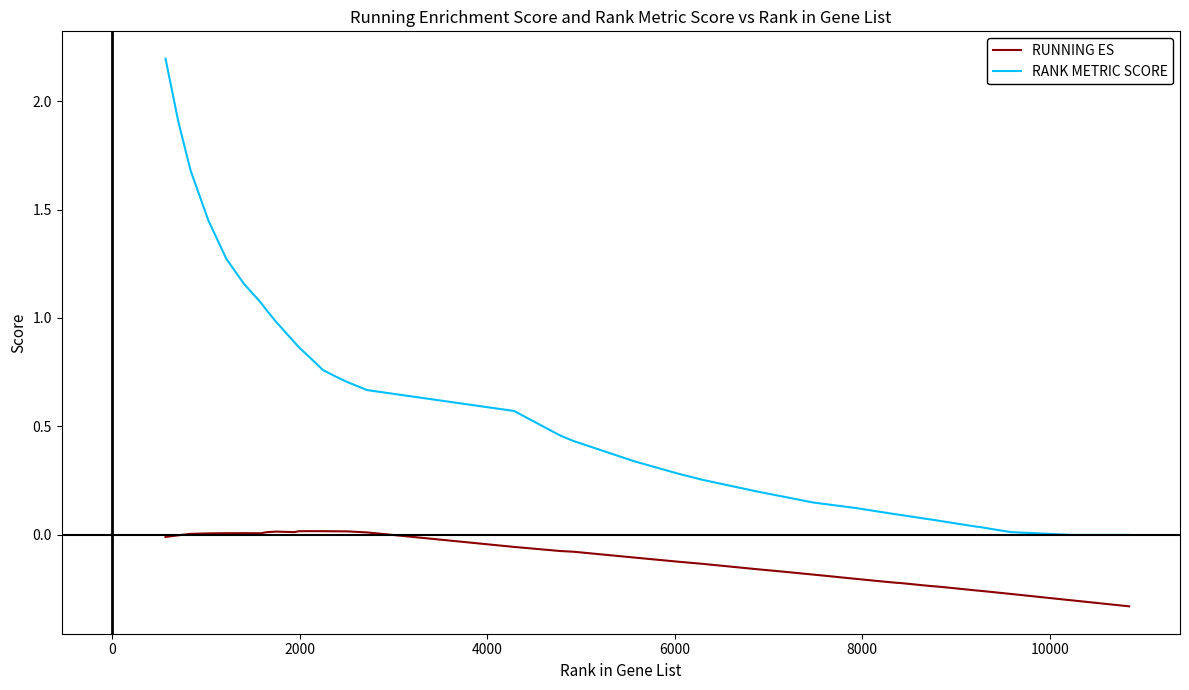

True or false: RANK METRIC SCORE and RUNNING ES intersect in this chart.

False